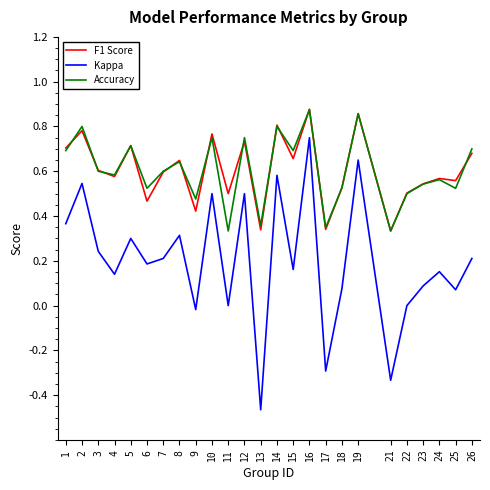

What are all the series names shown in the legend?

F1 Score, Kappa, Accuracy